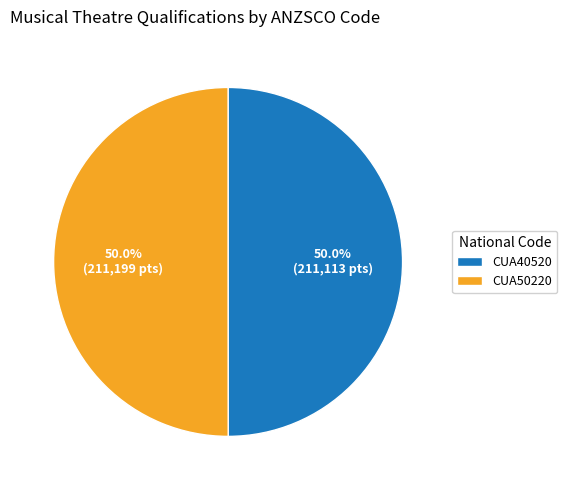

Approximately how many times larger is the value at CUA50220 compared to CUA40520?

1.0